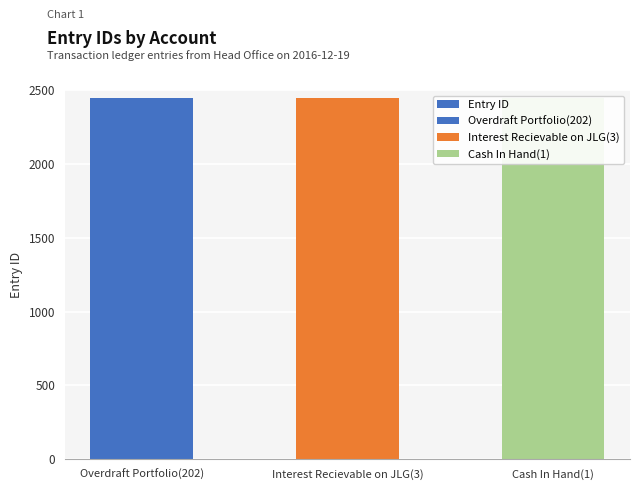

What position from the left is Cash In Hand(1)?

3